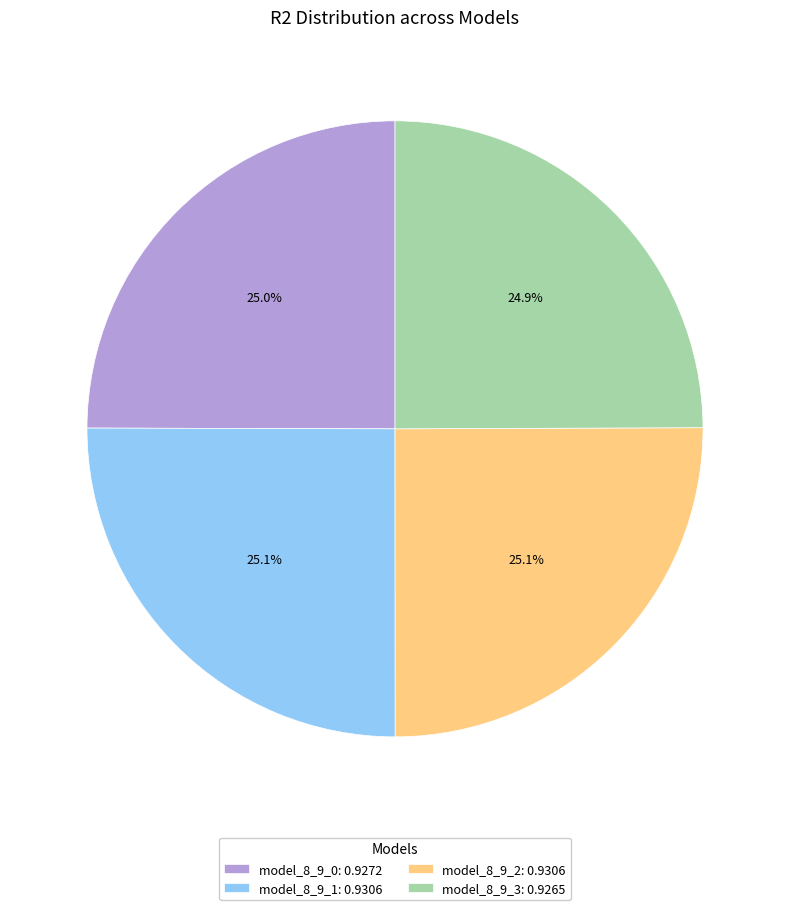

Combined, do model_8_9_3: 0.9265 and model_8_9_0: 0.9272 account for over 50%?

No